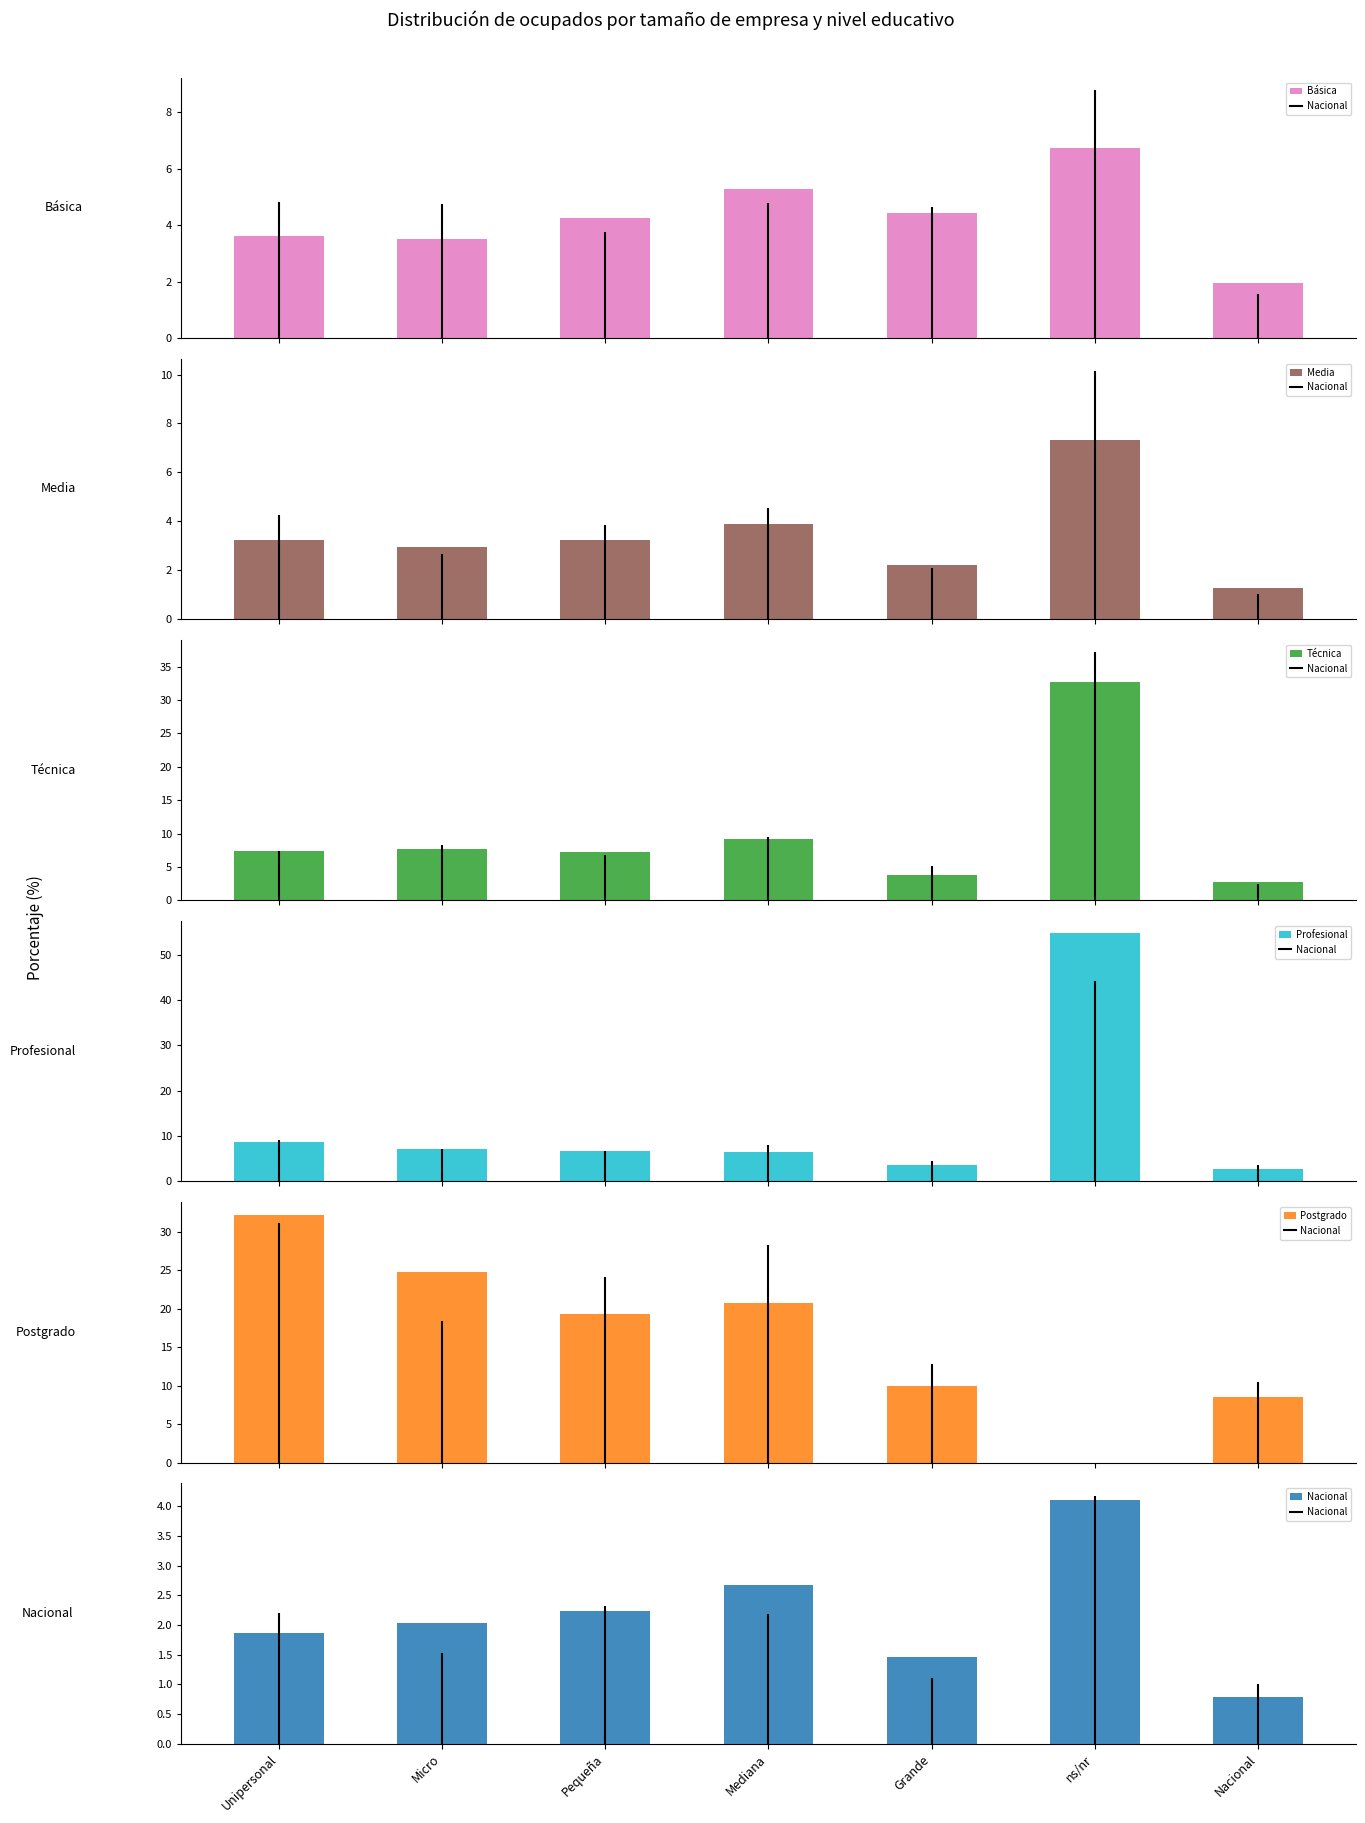

Is the value of Nacional at ns/nr greater than the value of Media at Grande?

Yes